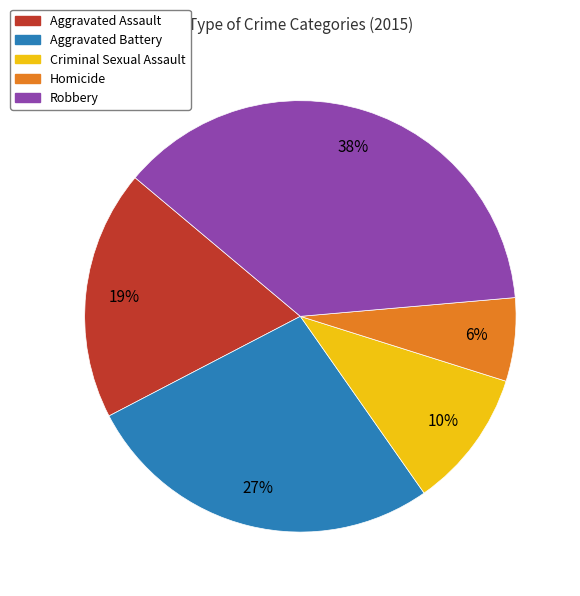

Which slice is the largest?

Robbery